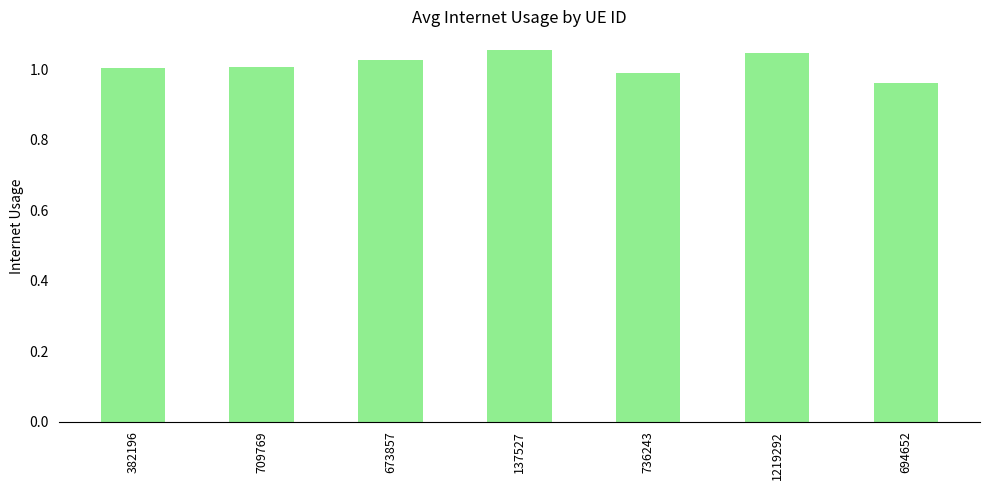

What is the ratio of the value at 694652 to the value at 673857?

0.9